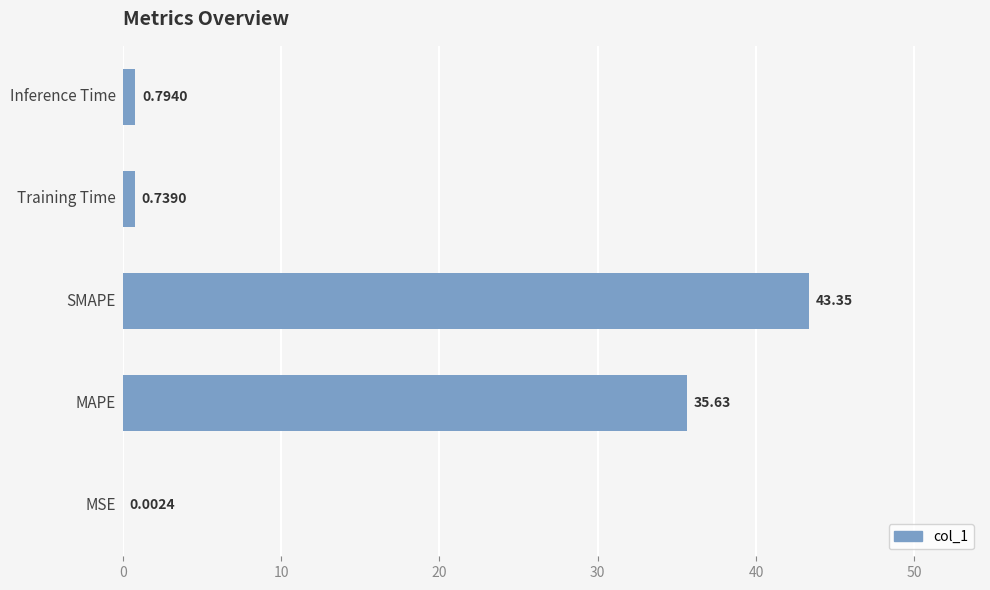

What is the sum of all values?

80.5